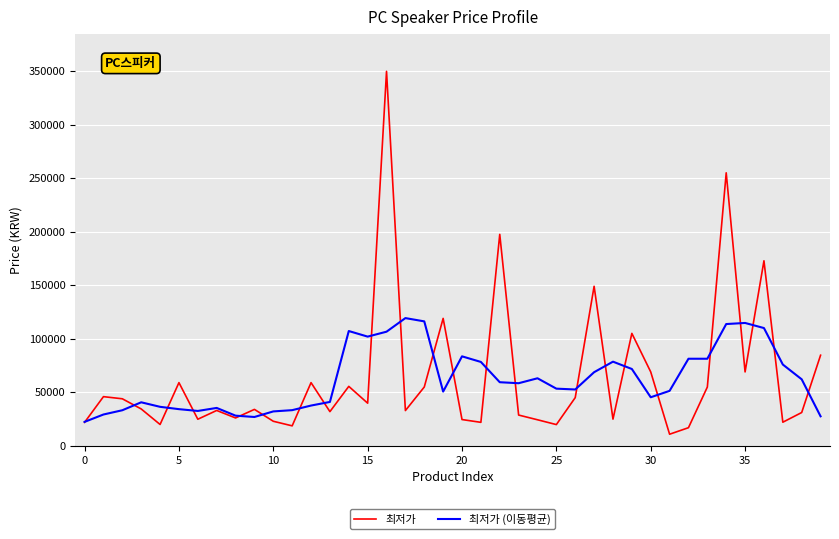

What is the difference between the maximum and minimum values in the 최저가 (이동평균) series?

96940